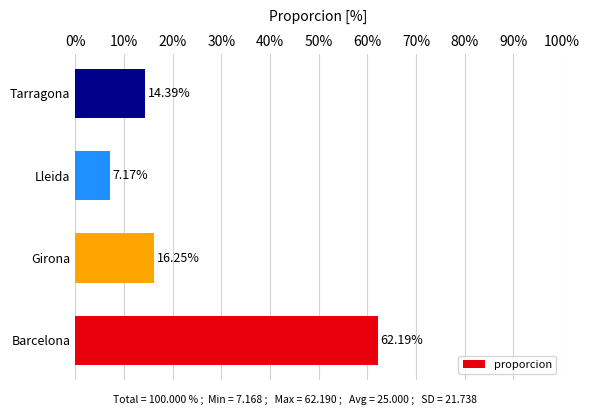

Which category has the highest value across all series?

Barcelona